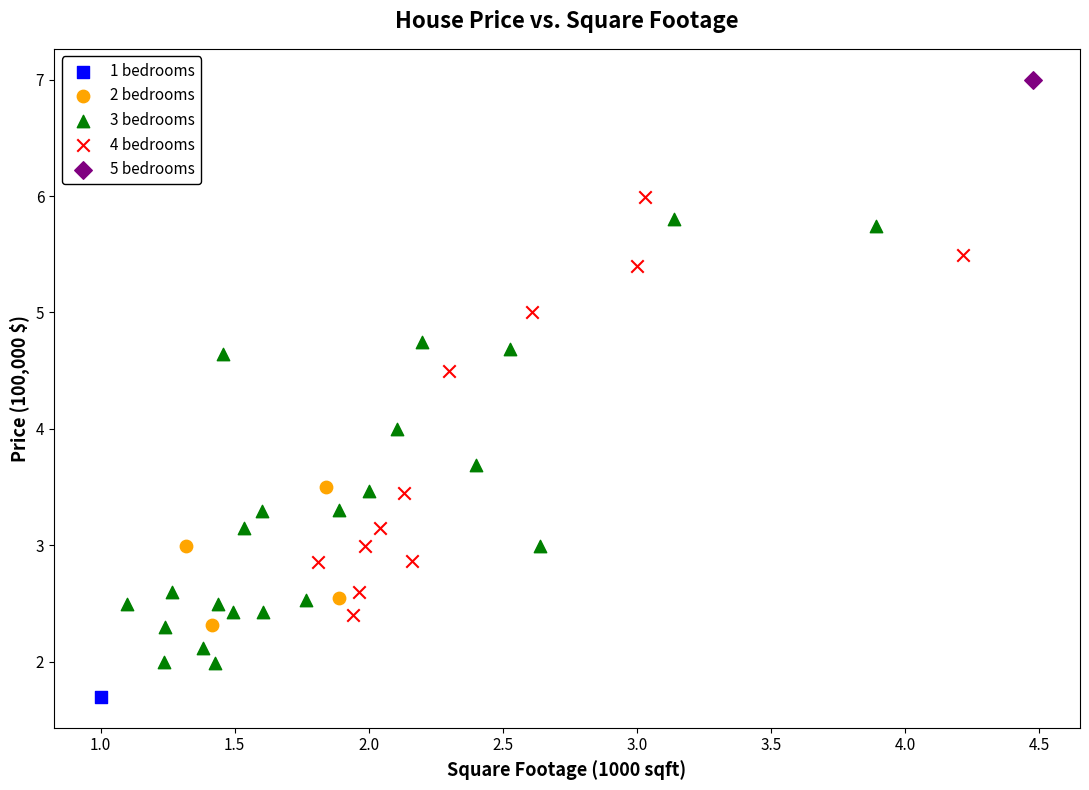

Which series reaches the minimum Y coordinate?

1 bedrooms